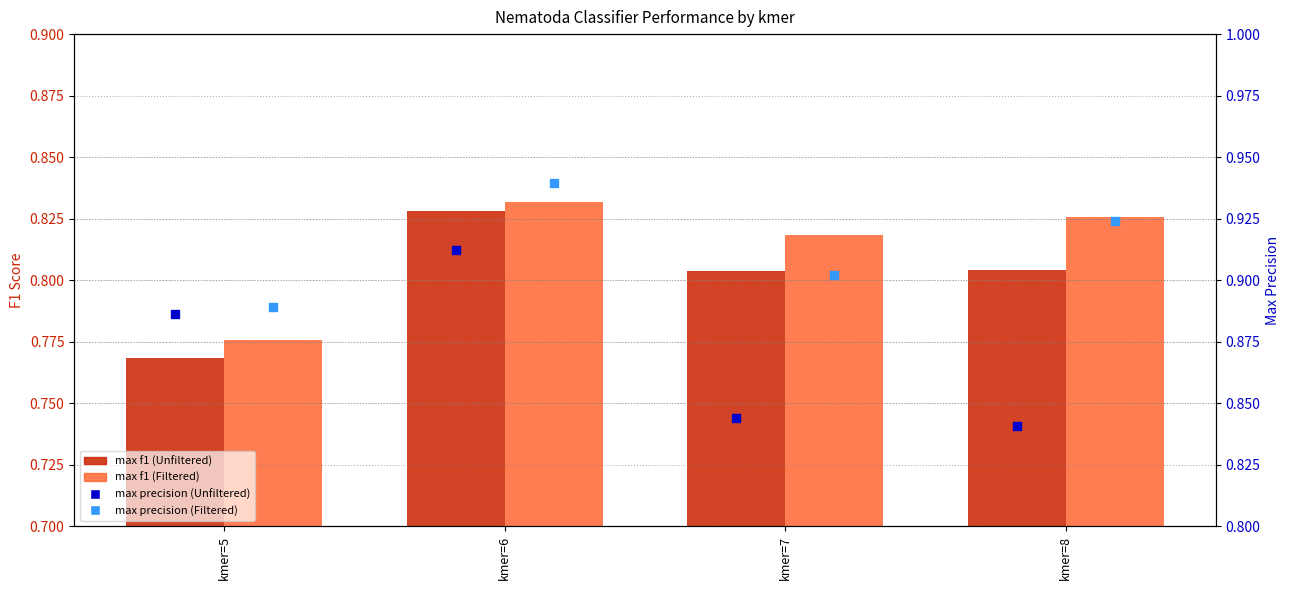

What are all the series names shown in the legend?

max f1 (Unfiltered), max f1 (Filtered), max precision (Unfiltered), max precision (Filtered)